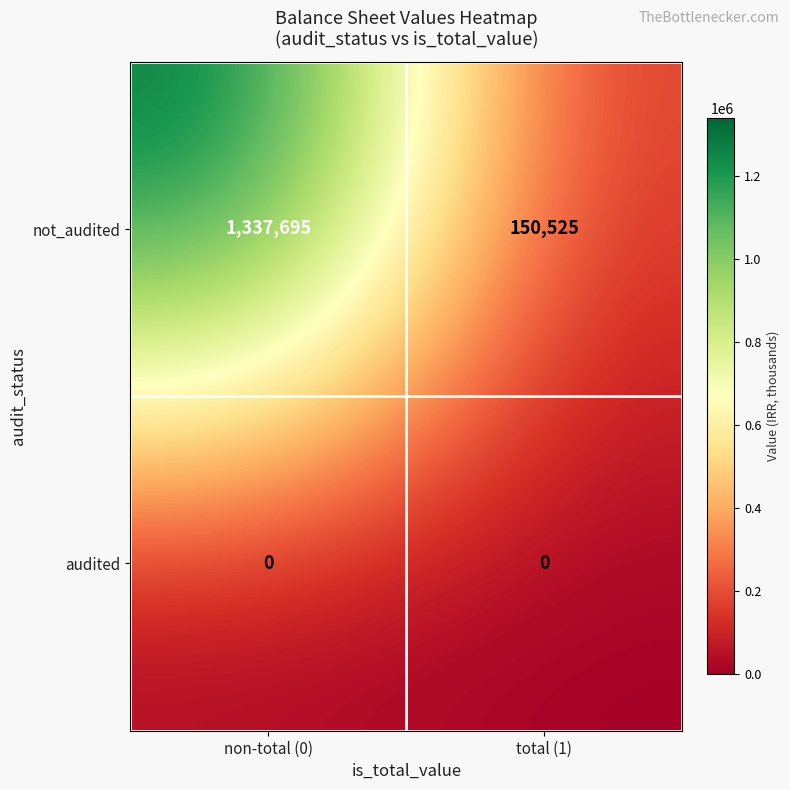

Rank the series at total (1) from highest to lowest value.

not_audited, audited